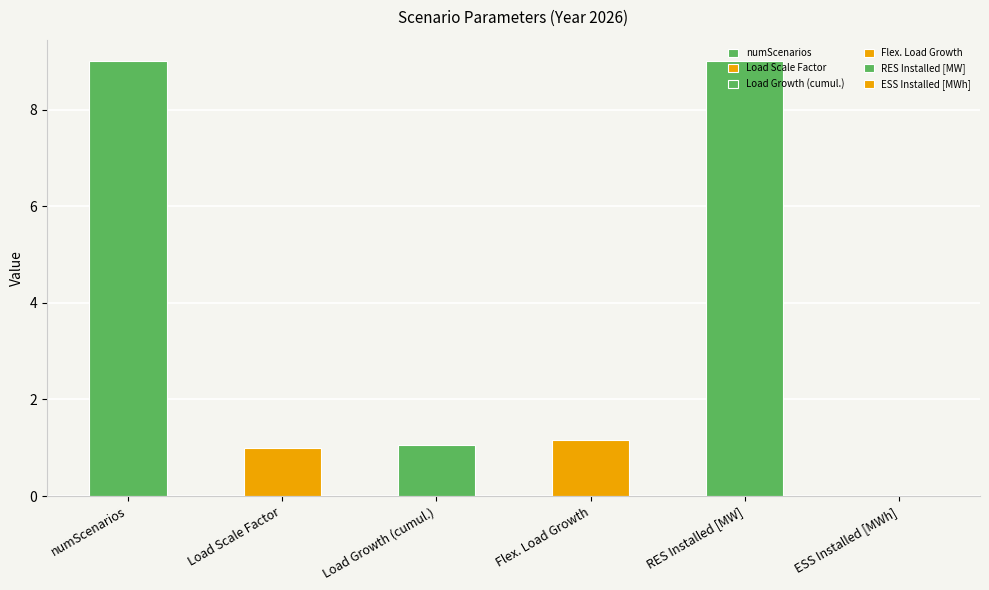

How many values exceed 1?

4